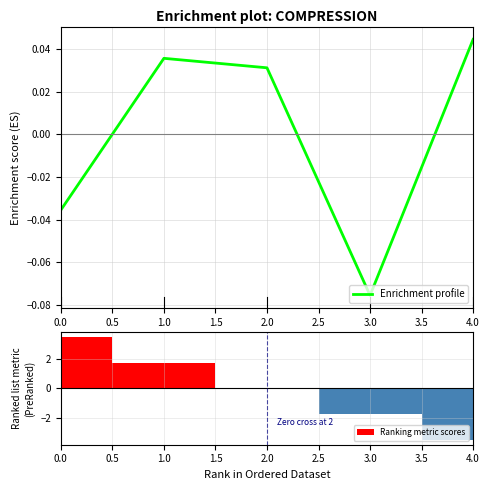

Does the chart contain stacked bars?

No